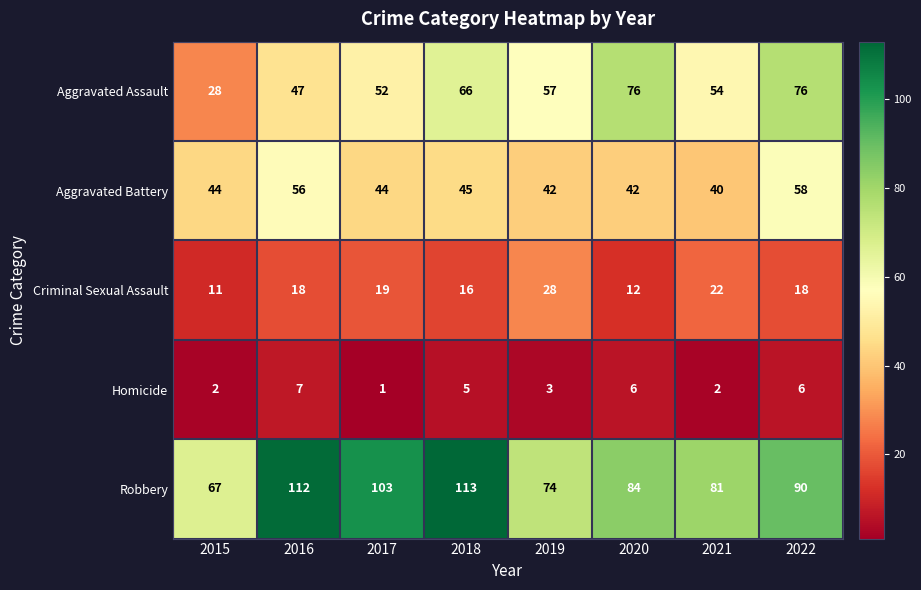

What is the difference between the maximum and minimum values in the Criminal Sexual Assault series?

17